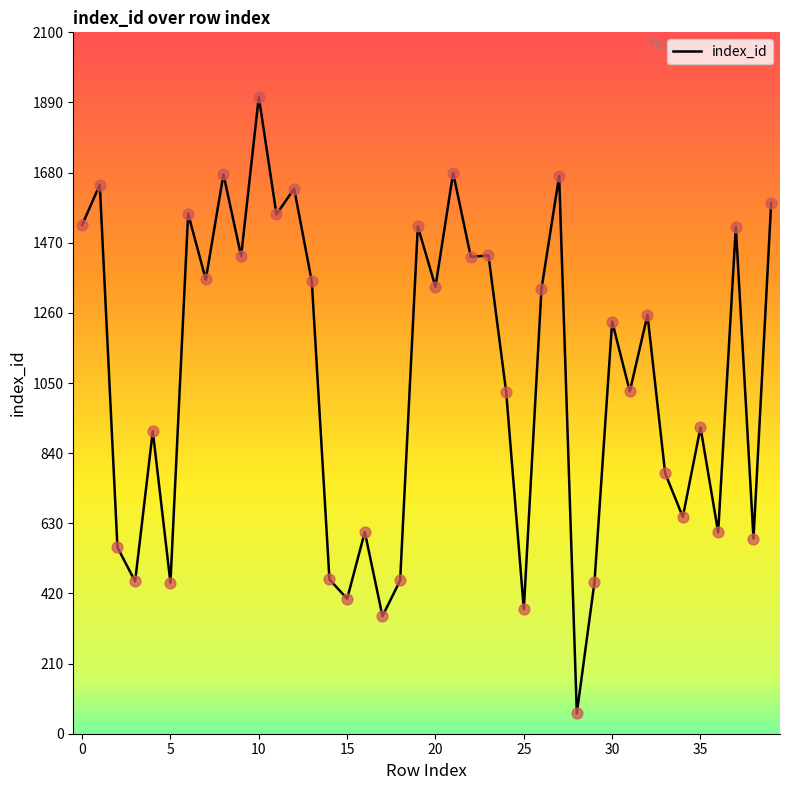

What is the maximum value shown in the chart?

1907